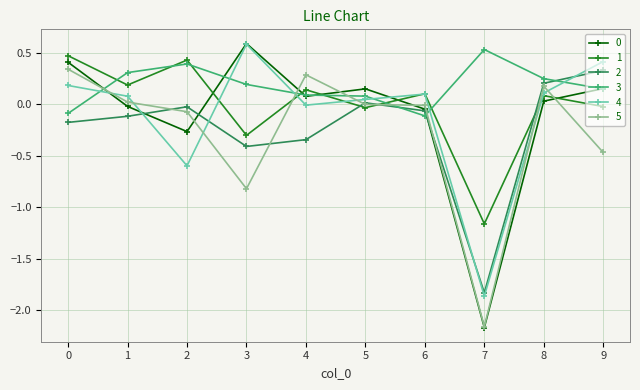

Where is the first local maximum for 3?

2